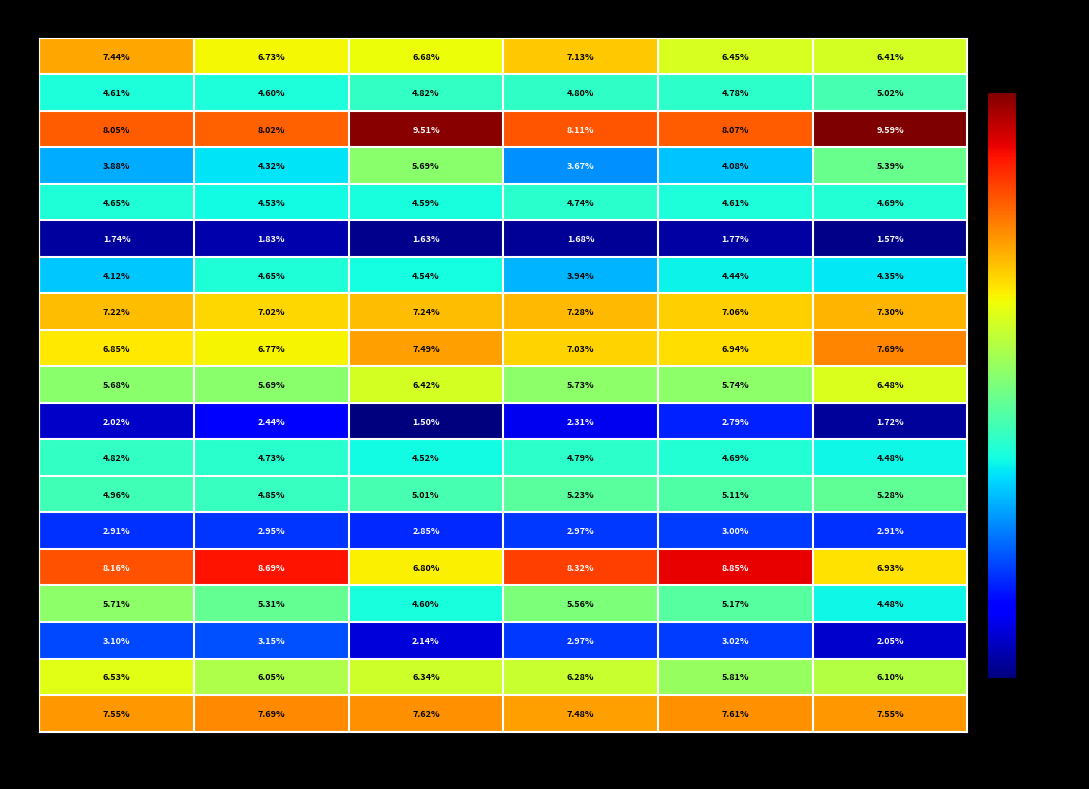

Is the value of R7 at Mujeres_70-79 greater than the value of R5 at Mujeres_60-69?

No